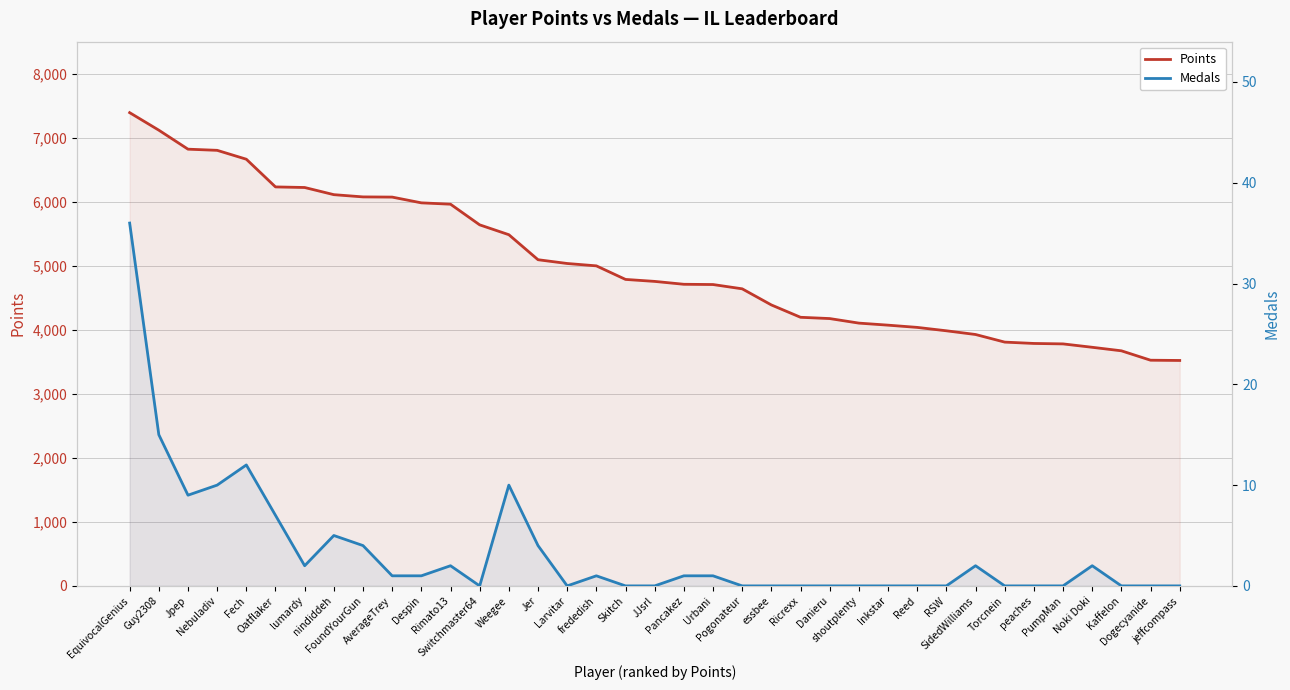

What is the label of the 8th point from the right?

SidedWilliams